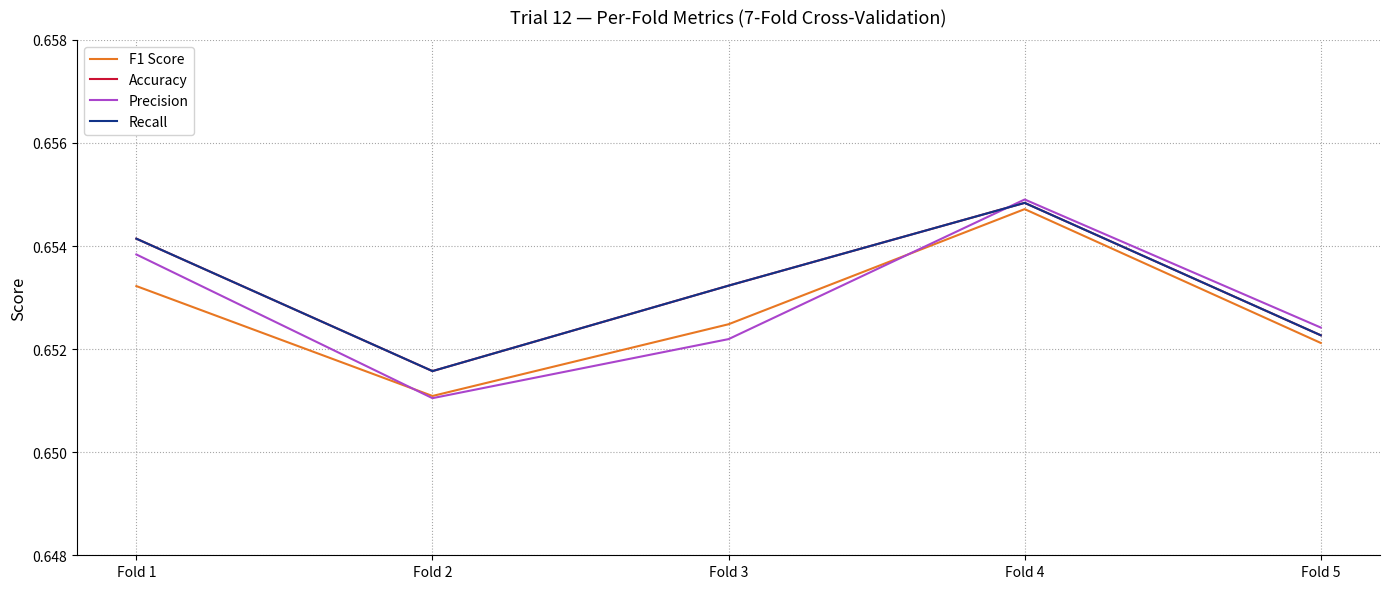

Does the chart display data point markers on the line(s)?

No